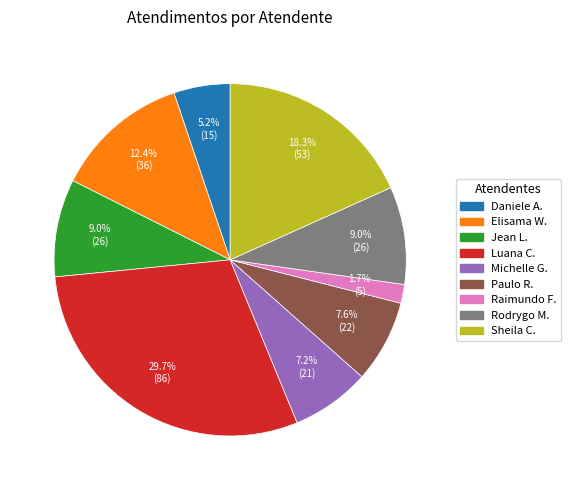

Which category has the biggest portion of the pie?

Luana C.